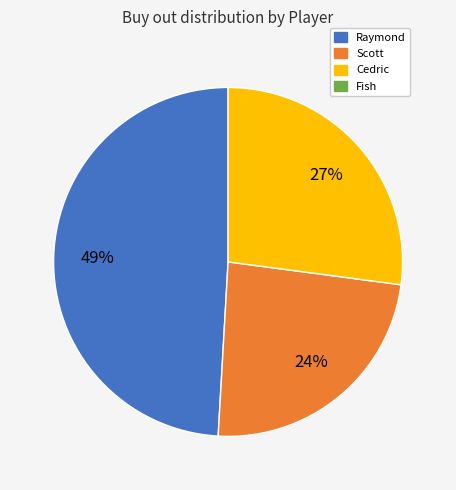

Is there a majority slice in this chart?

No